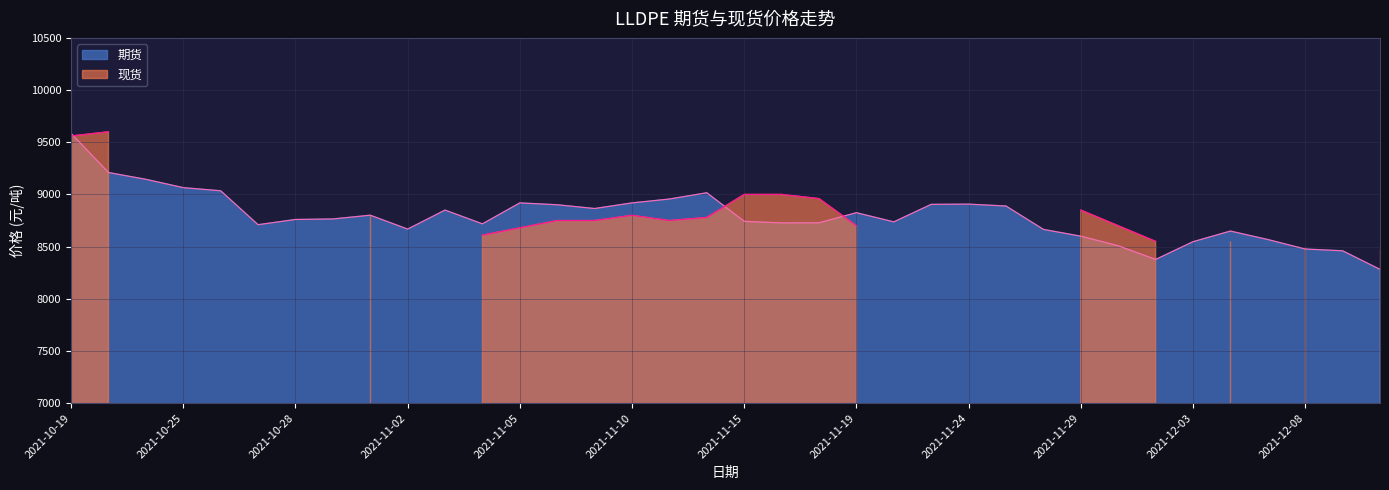

Which label corresponds to the smallest value in the chart?

2021-12-10